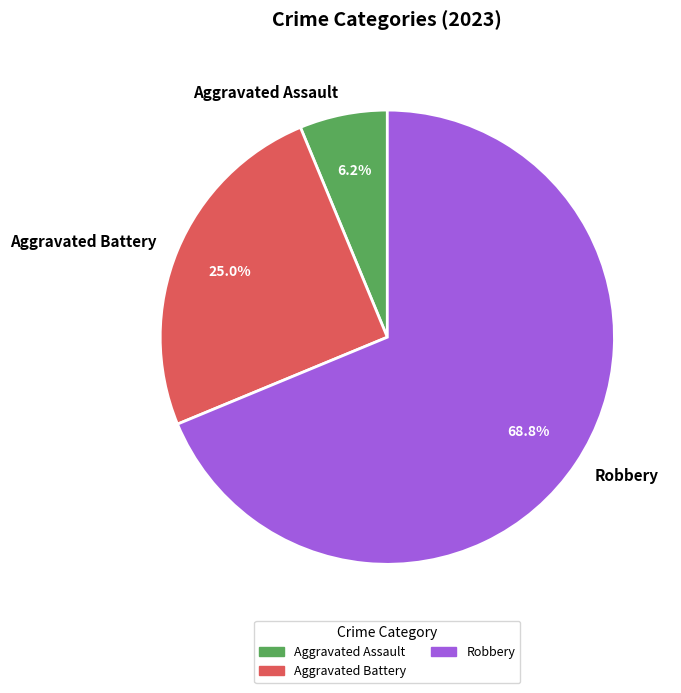

To the nearest percent, what is the average slice percentage?

33%